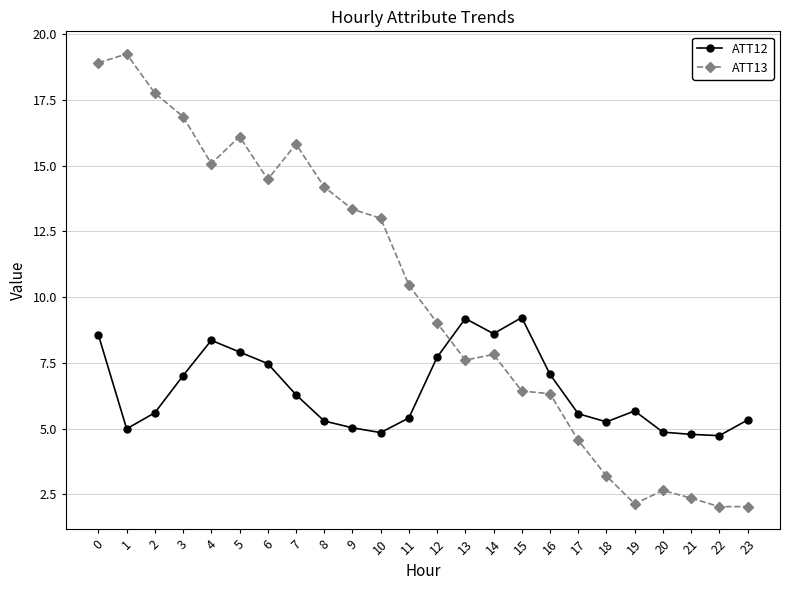

At how many categories does at least one series exceed 16?

5